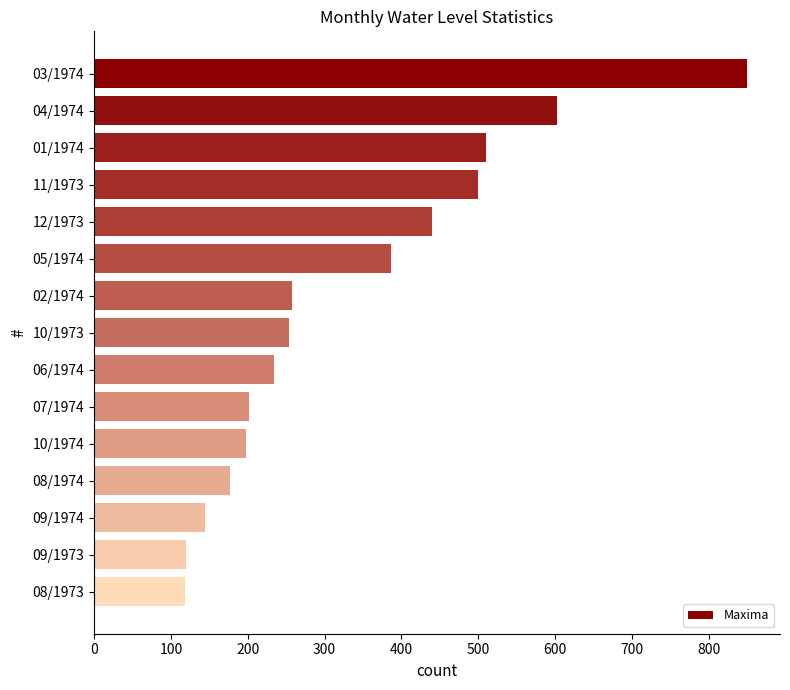

What is the greatest value displayed?

850